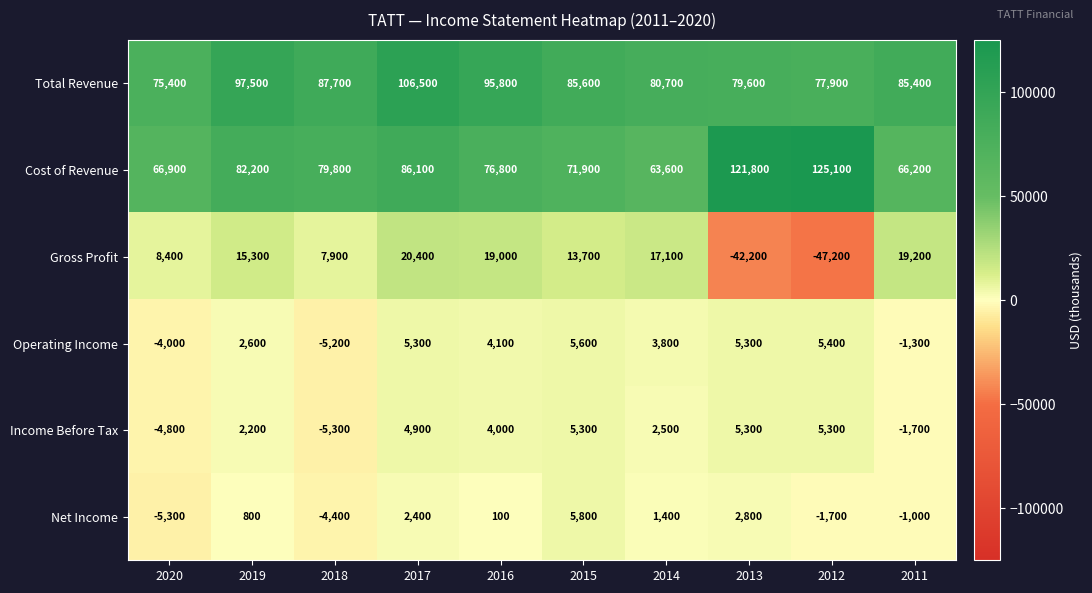

Which label corresponds to the smallest value in the chart?

2012